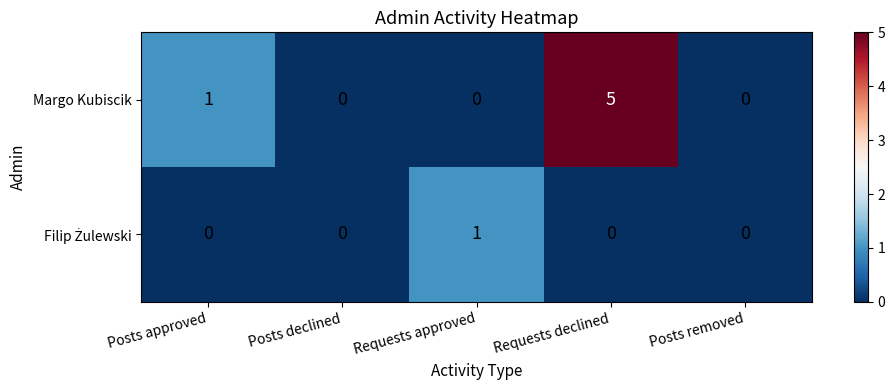

Which series has the largest range (max minus min)?

Margo Kubiscik